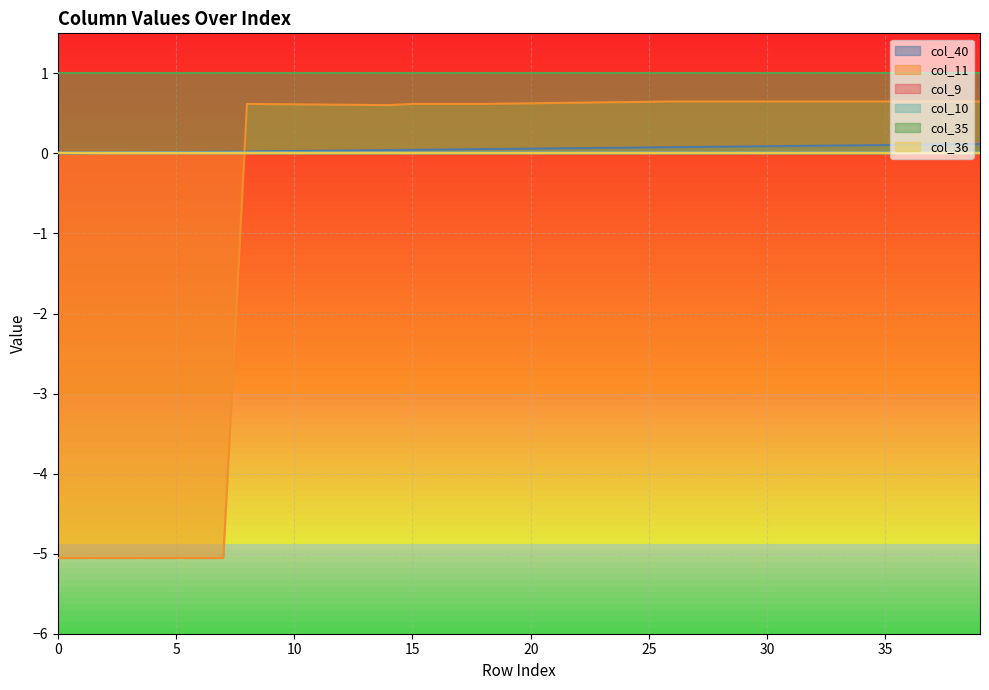

What is the sum of the col_11 values at 13 and 18?

1.2